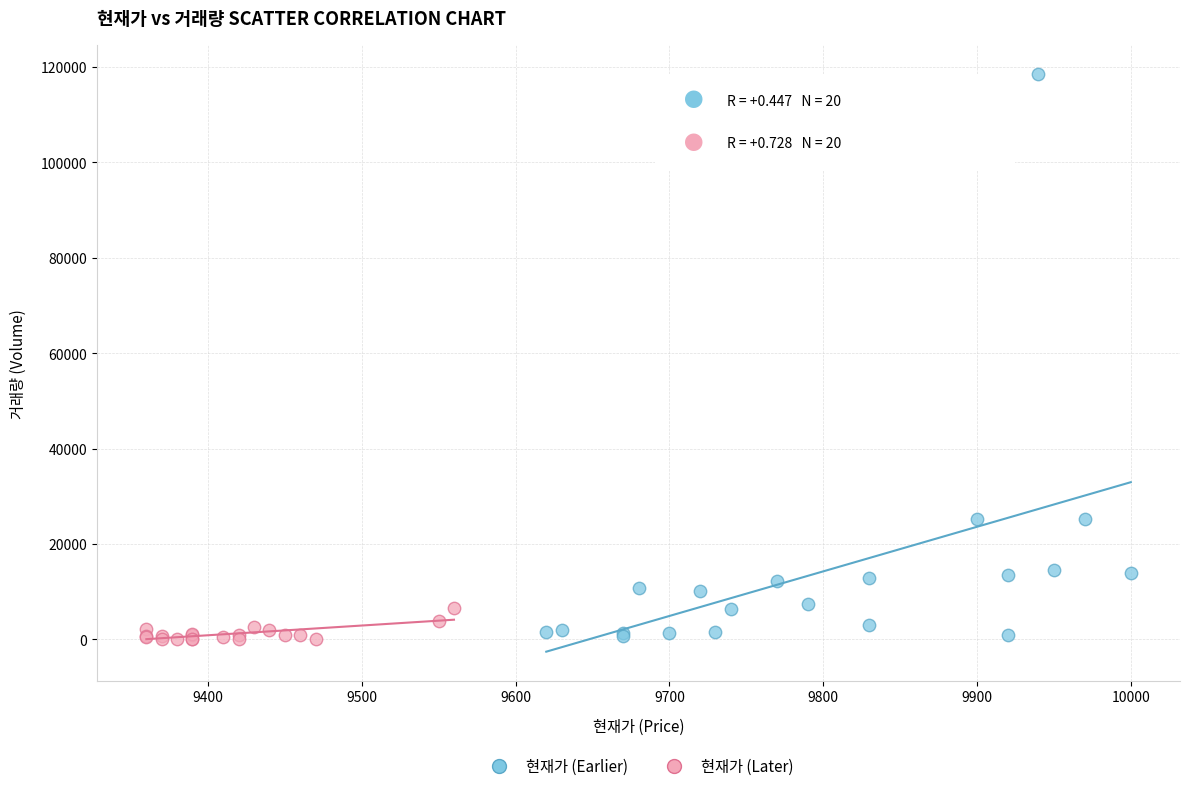

Which series reaches the maximum Y coordinate?

현재가 (Earlier)